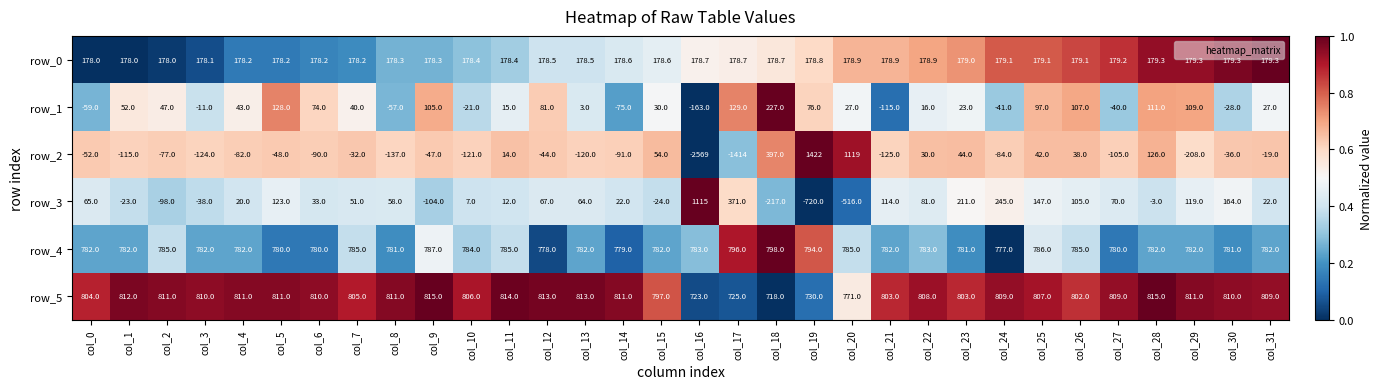

Which series has the largest total across all categories?

row_5